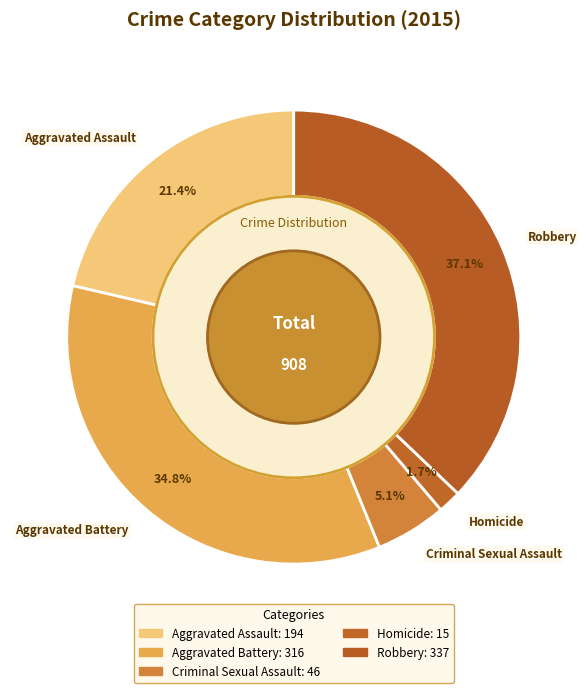

Is there a majority slice in this chart?

No